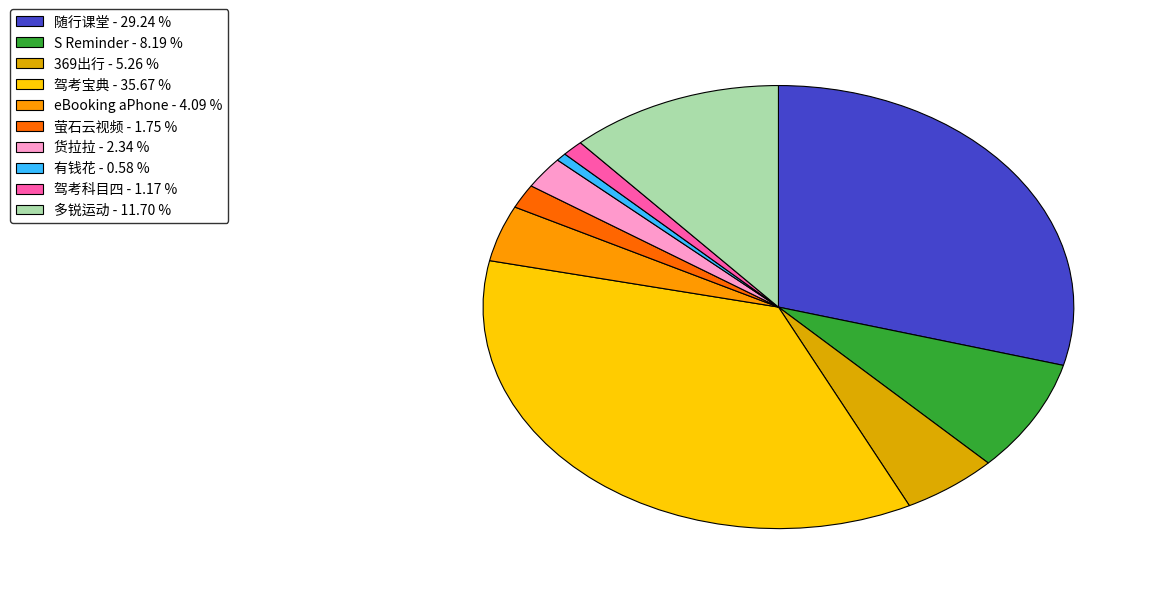

Approximately how many times larger is the value at 369出行 compared to 萤石云视频?

3.0